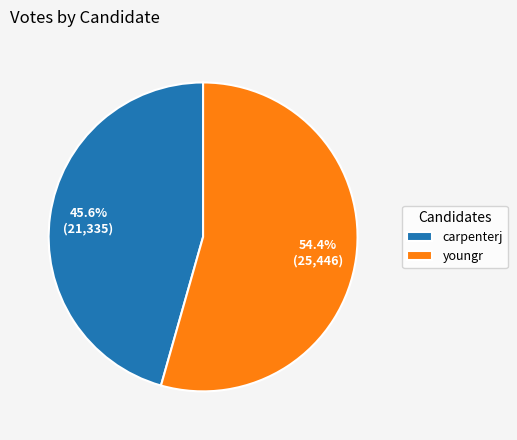

To the nearest percent, what percentage of the pie is youngr?

54%